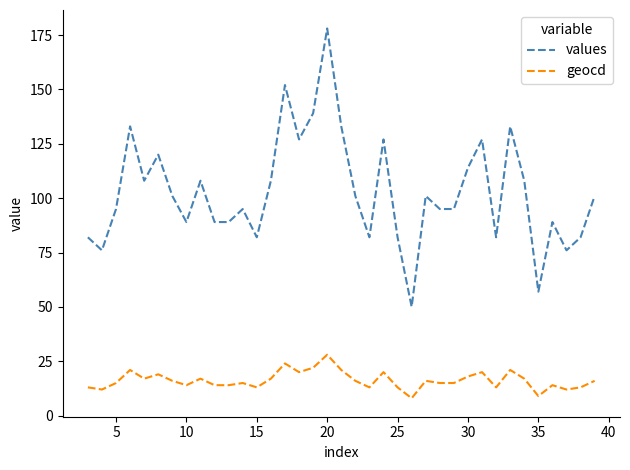

How many distinct data groups are displayed?

2